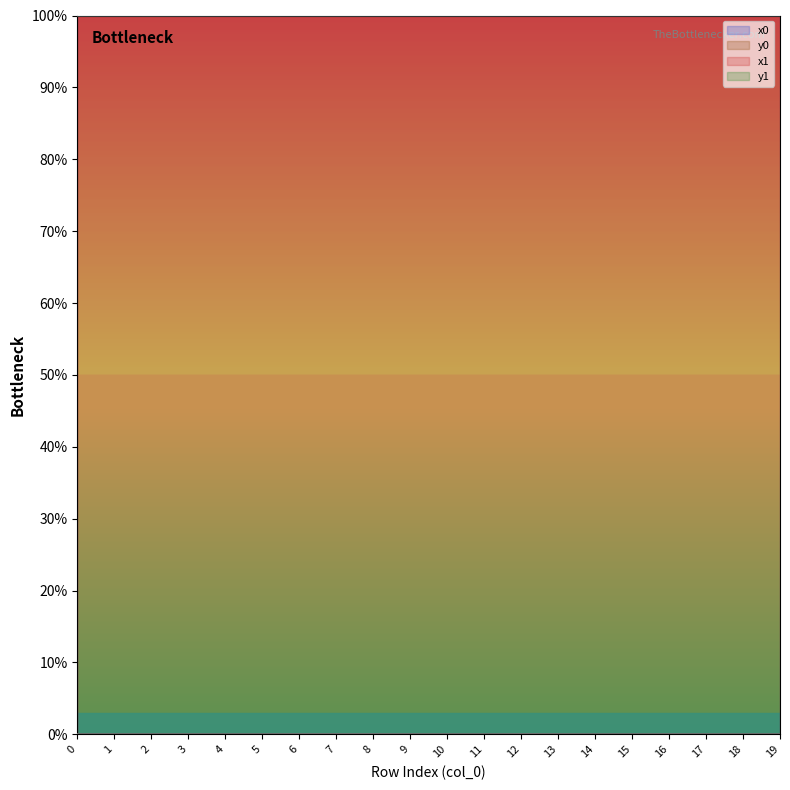

At how many categories does at least one series exceed 78?

20